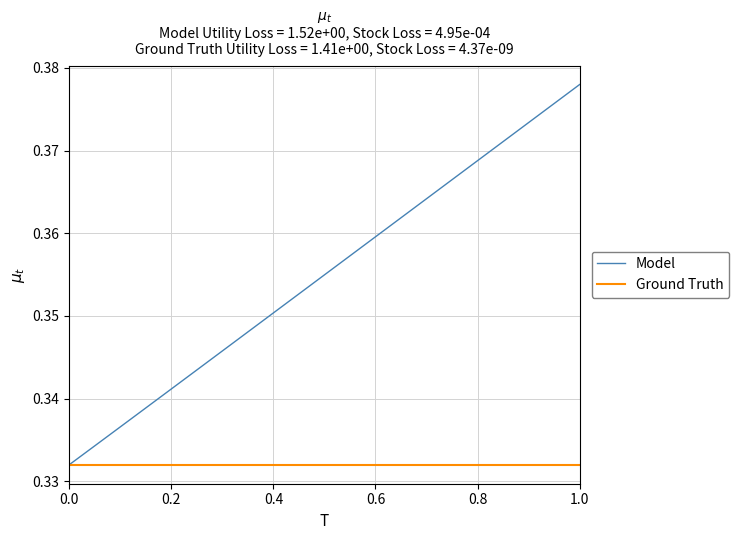

Which series has the largest total across all categories?

Model